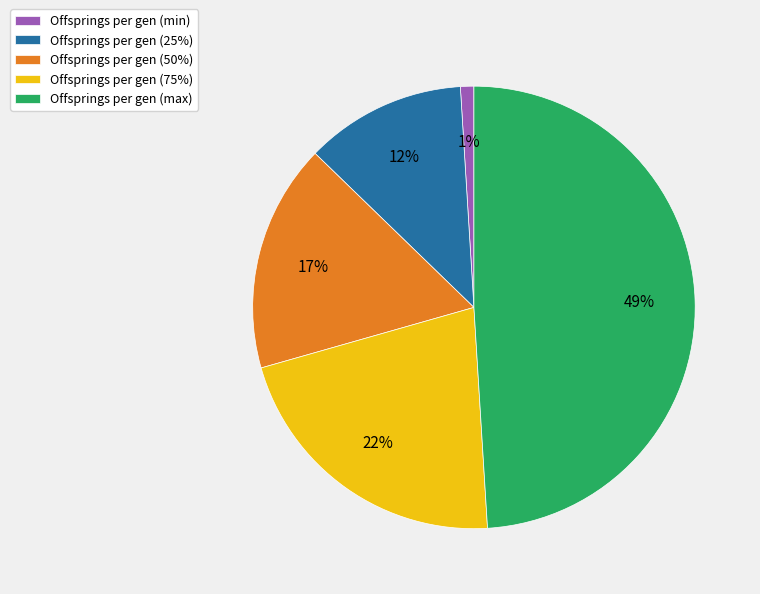

How many segments does this pie chart have?

5